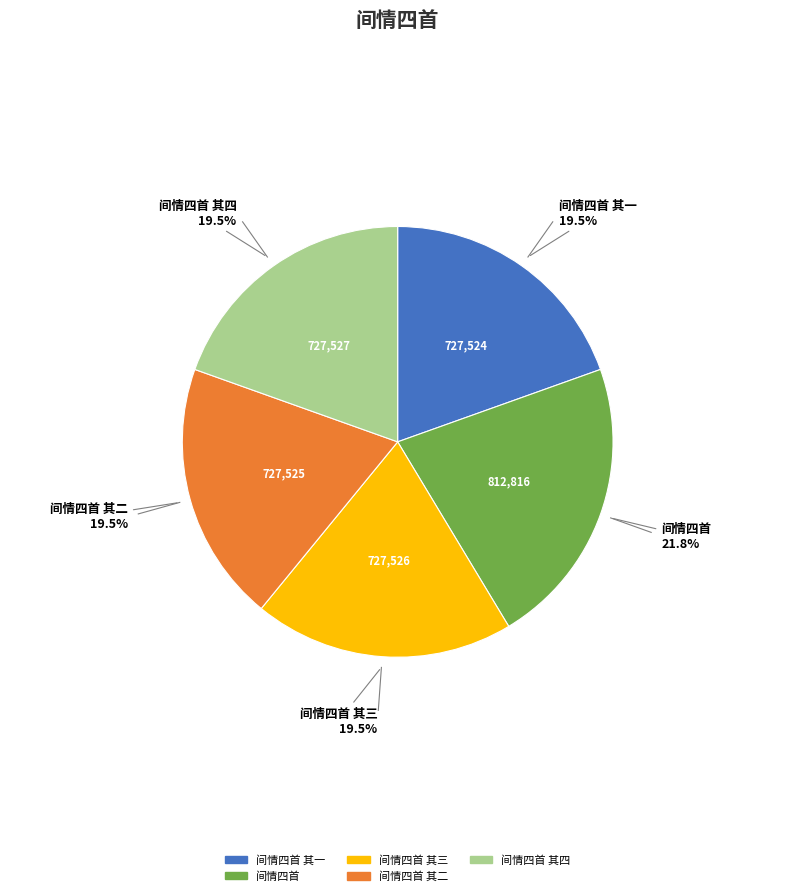

To the nearest percent, what is the difference between the largest and smallest slice percentages?

2%